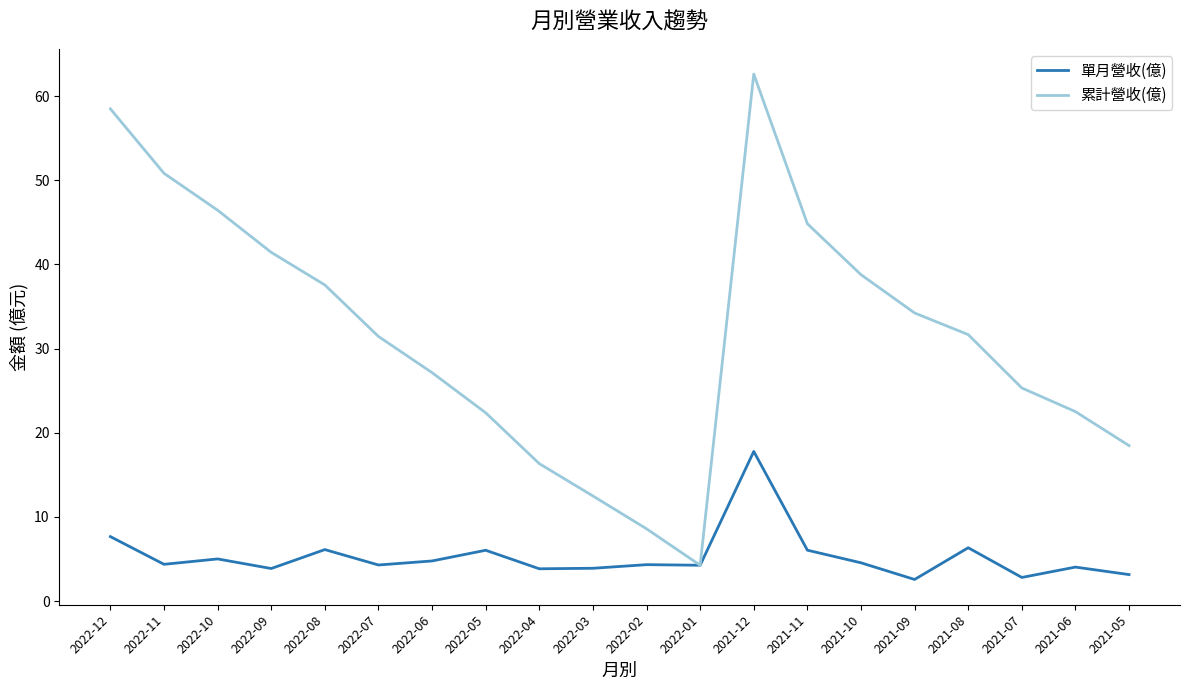

Rank the series by their average value, from lowest to highest.

單月營收(億), 累計營收(億)